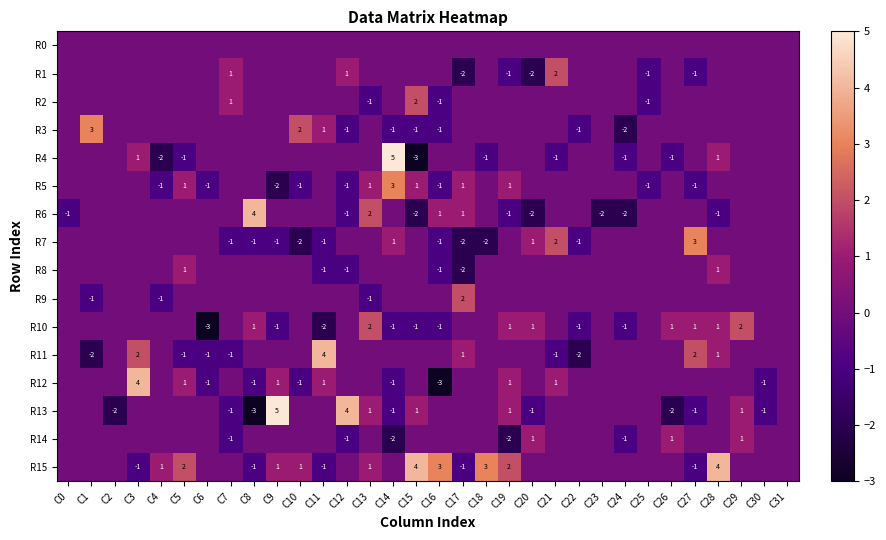

At how many categories does at least one series exceed 2?

12